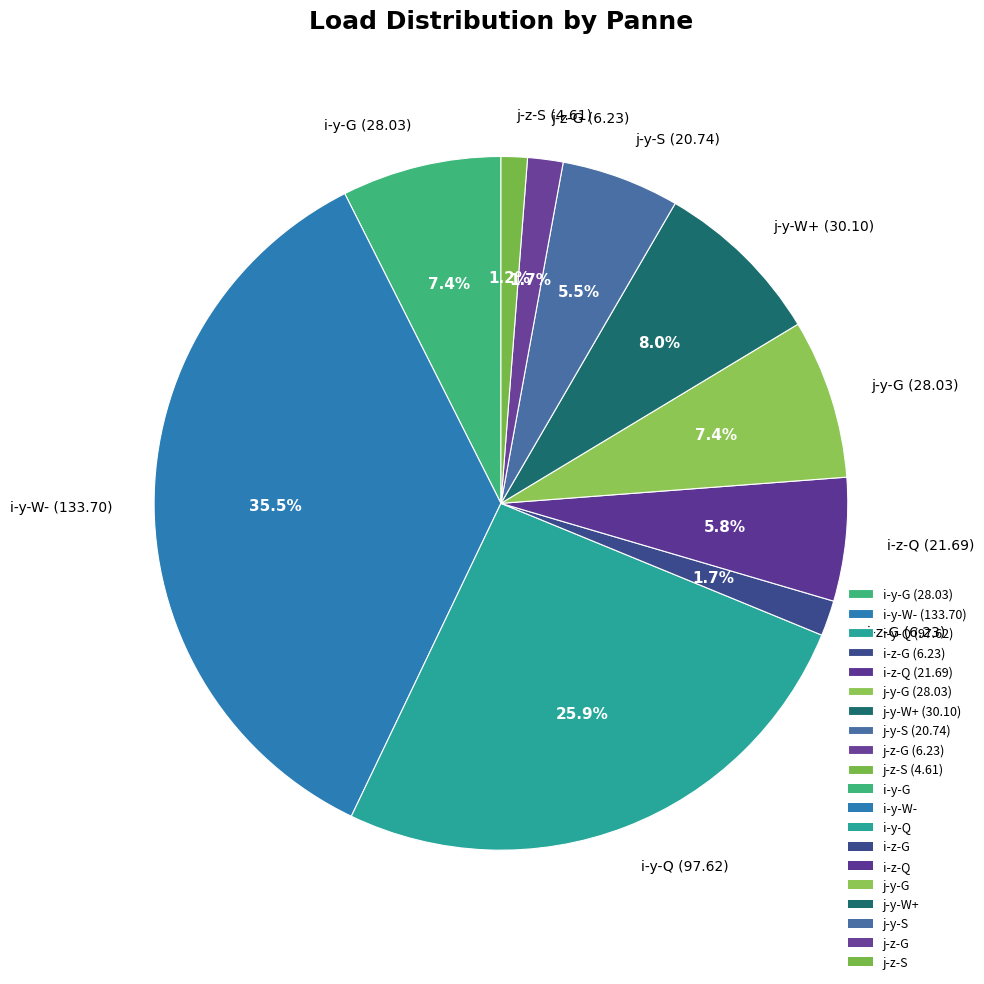

Is it true that i-y-G is 7% of the pie?

True